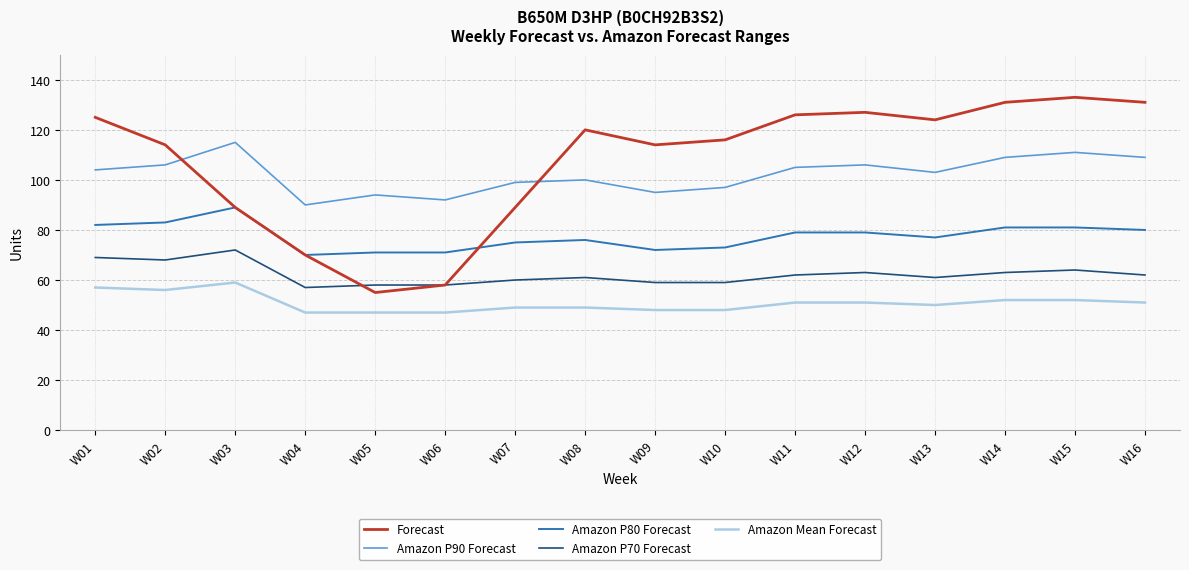

Which series changed the most between W04 and W11?

Forecast